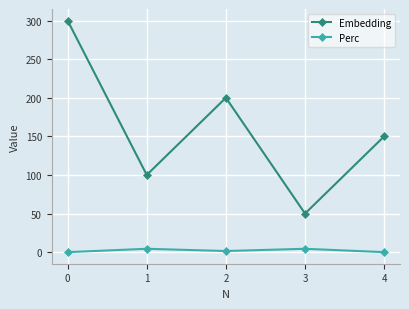

What is the maximum value shown in the chart?

300.0